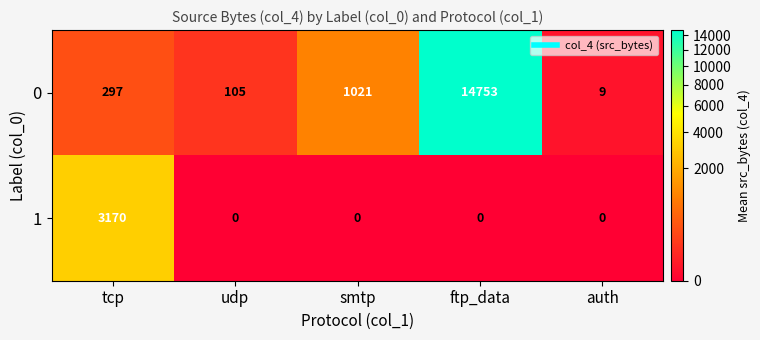

The 1 series shows 2163 at udp. True or false?

False